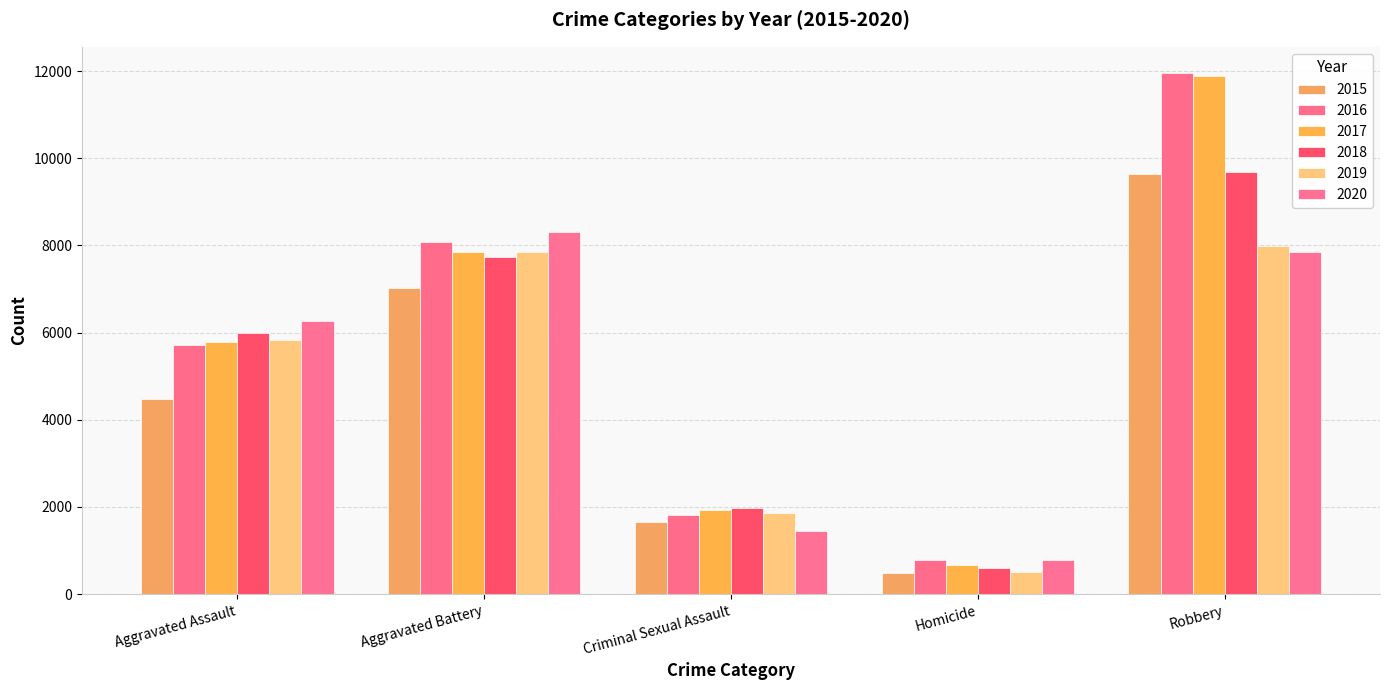

What is the difference between the maximum and minimum values in the 2020 series?

7534